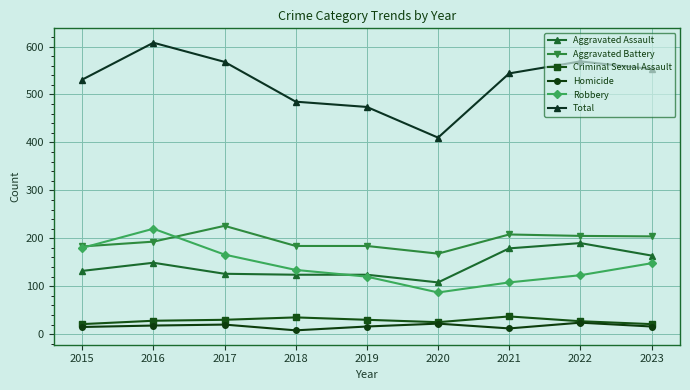

At which category does the chart reach its peak across all series?

2016